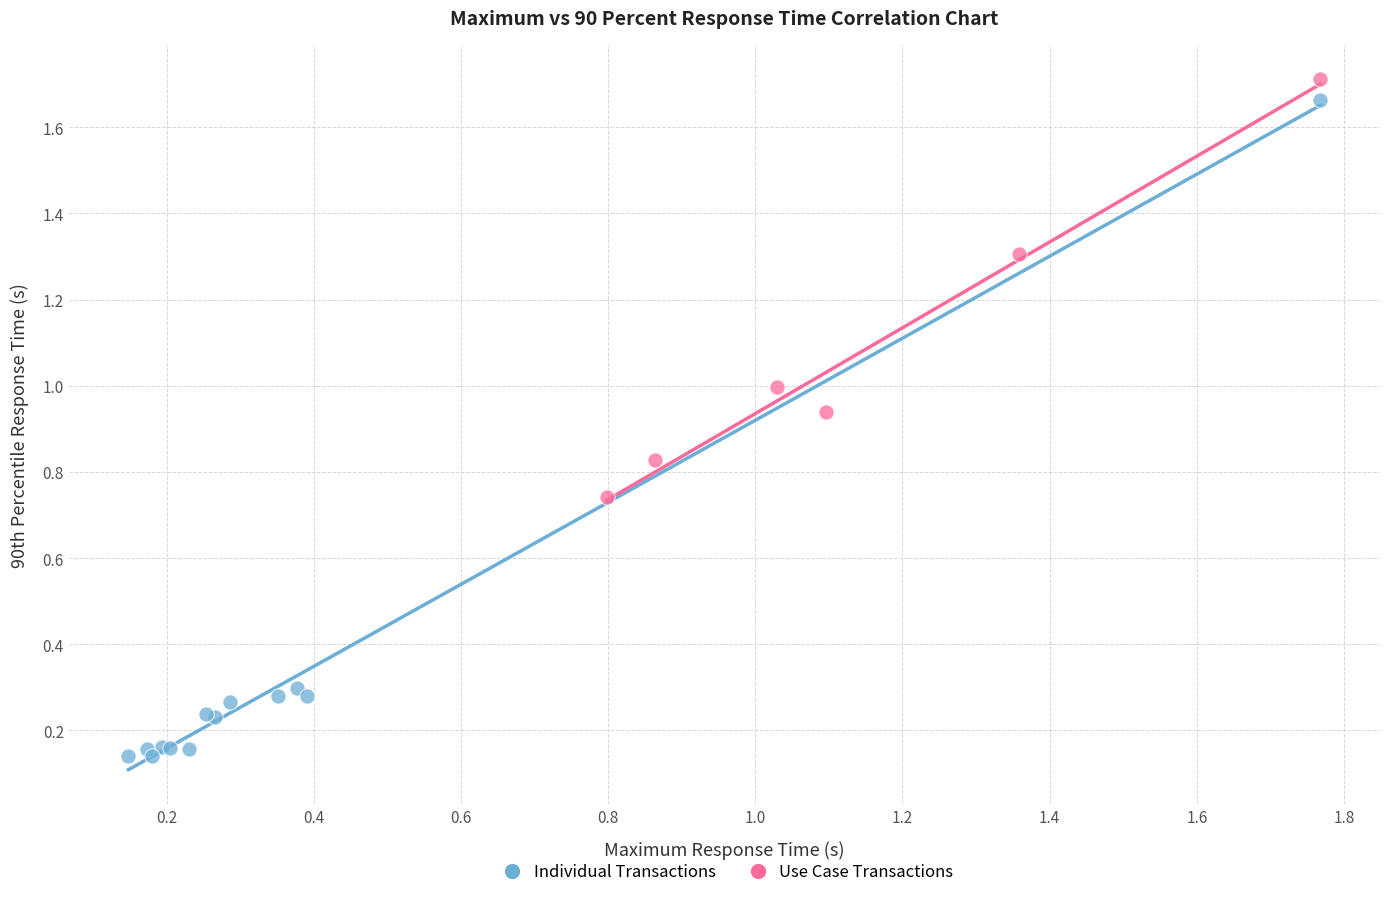

Which series has the widest spread of Y values?

Individual Transactions